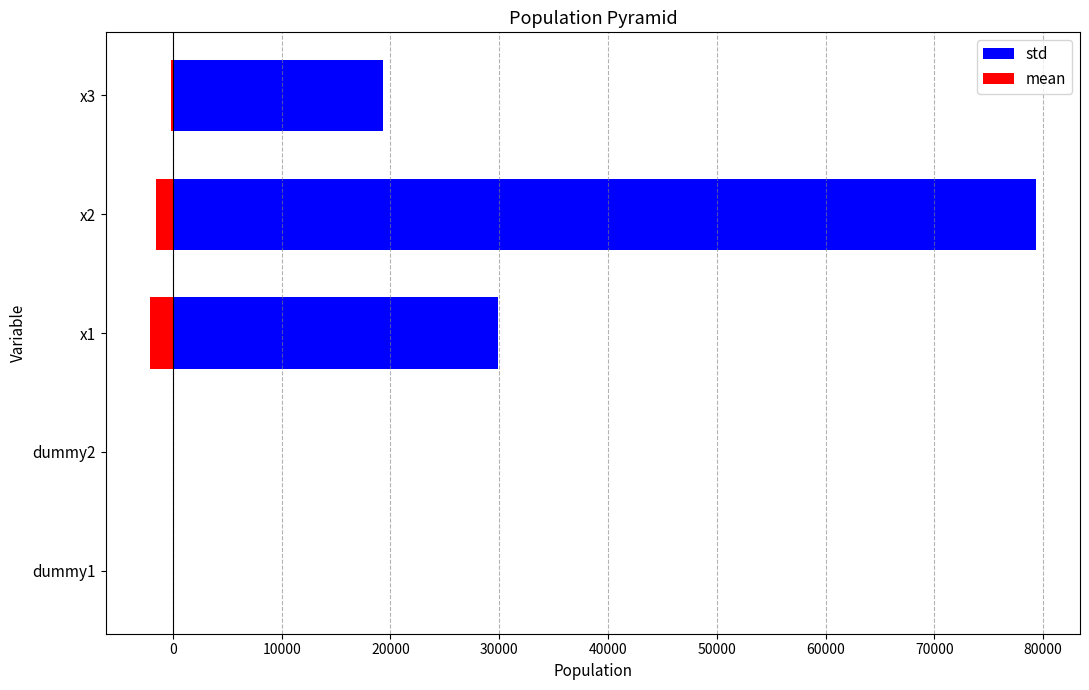

Which series changed the most between dummy1 and x2?

std